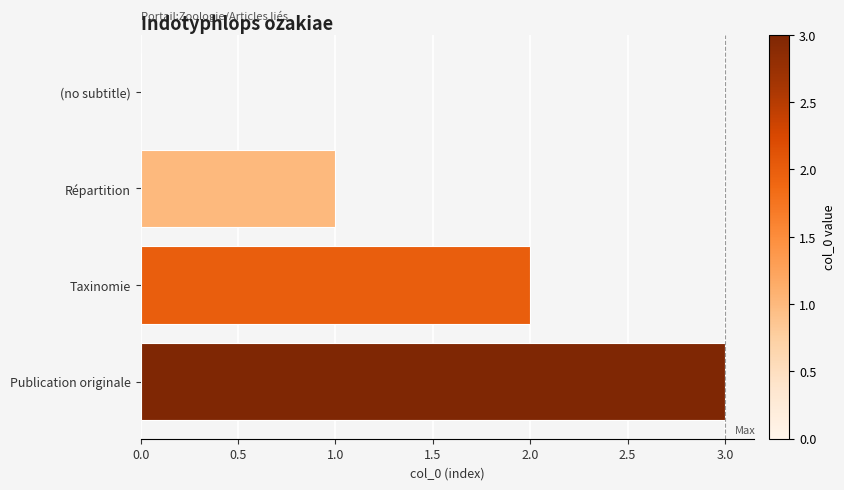

The chart shows a value of -2 at (no subtitle). True or false?

False